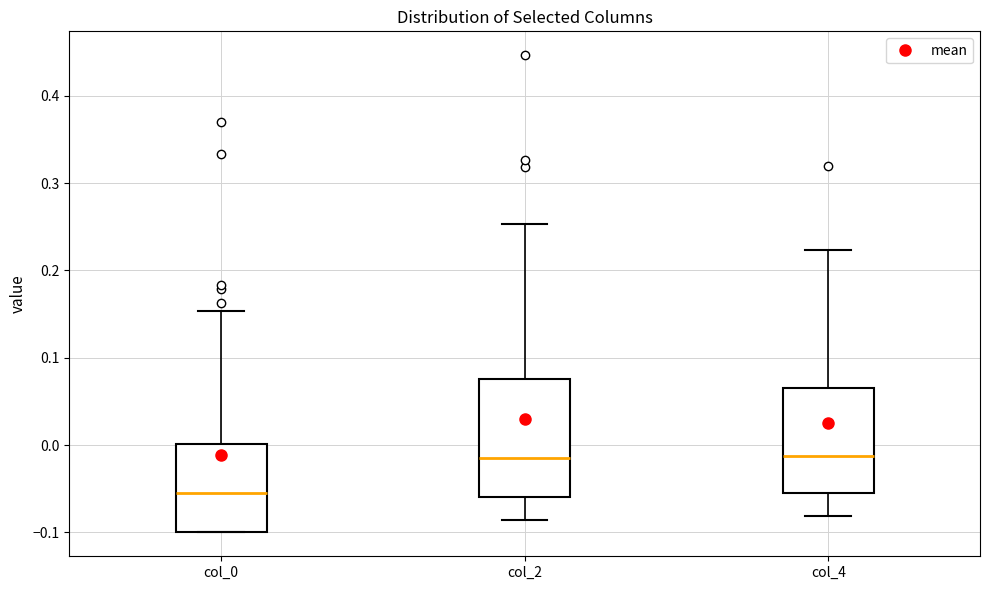

Which box has the lowest median line?

col_0